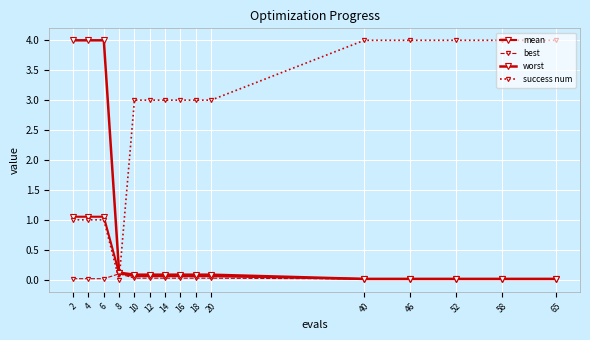

Does the chart have visible grid lines?

Yes